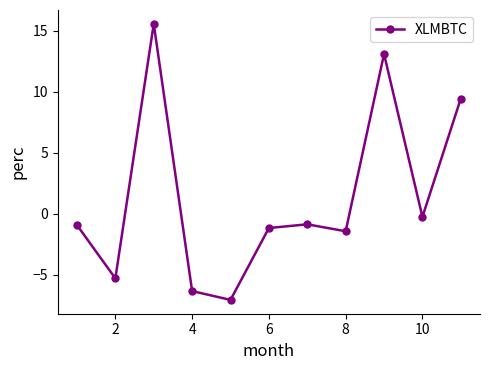

Count the number of values greater than 0.

3